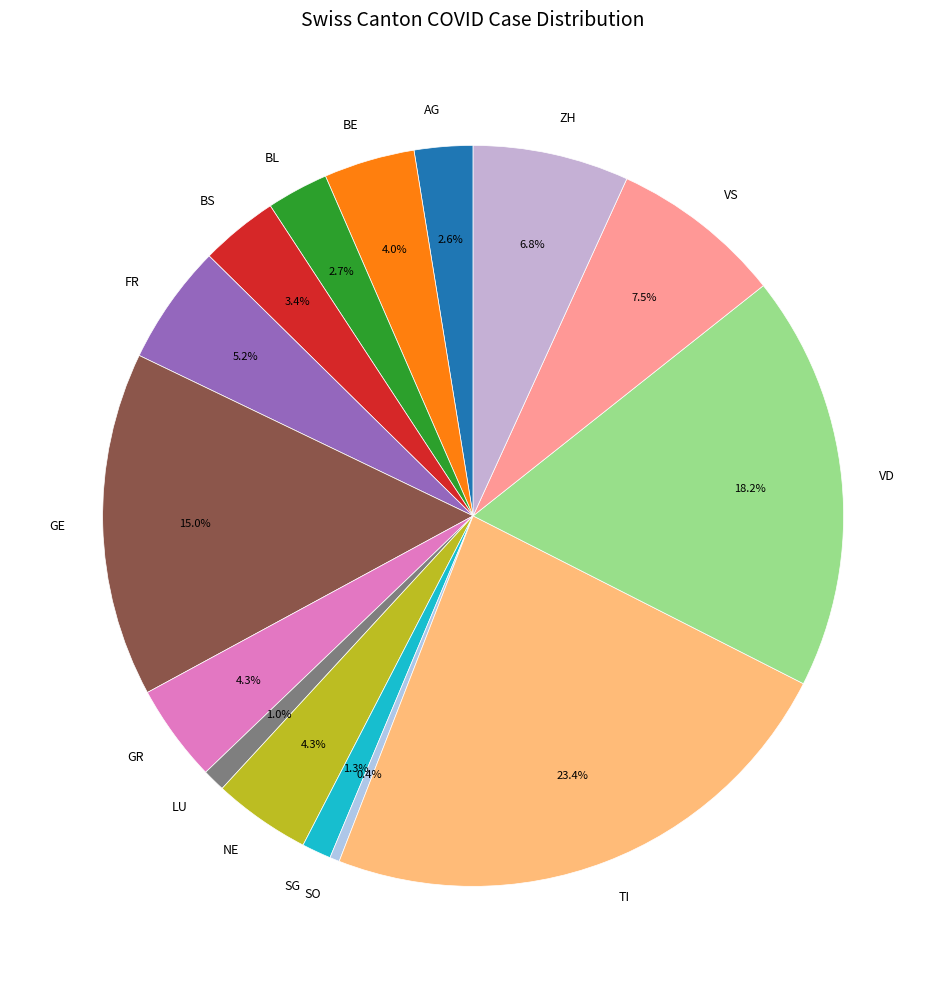

To the nearest percent, what is the difference between the largest and smallest slice percentages?

23%